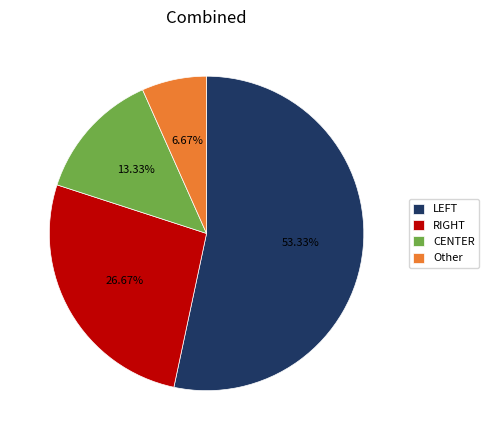

Is it true that Other is 7% of the pie?

True